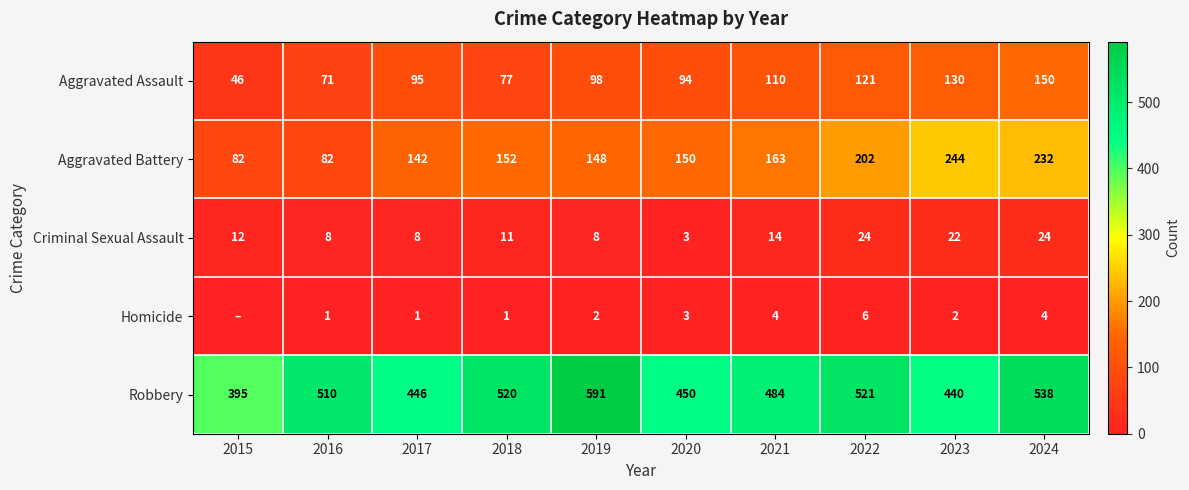

What is the total value across all series at 2017?

692